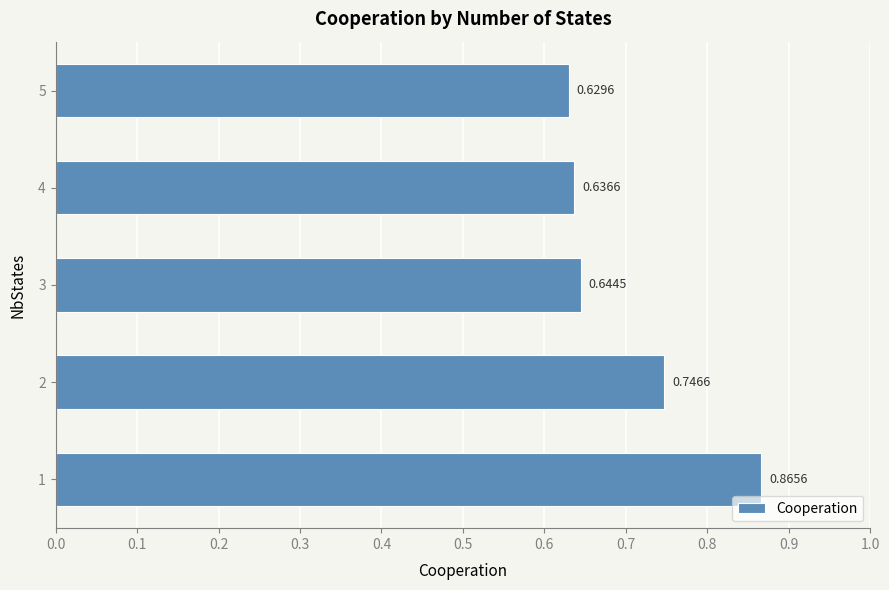

What is the sum of the values at 3 and 2?

1.4